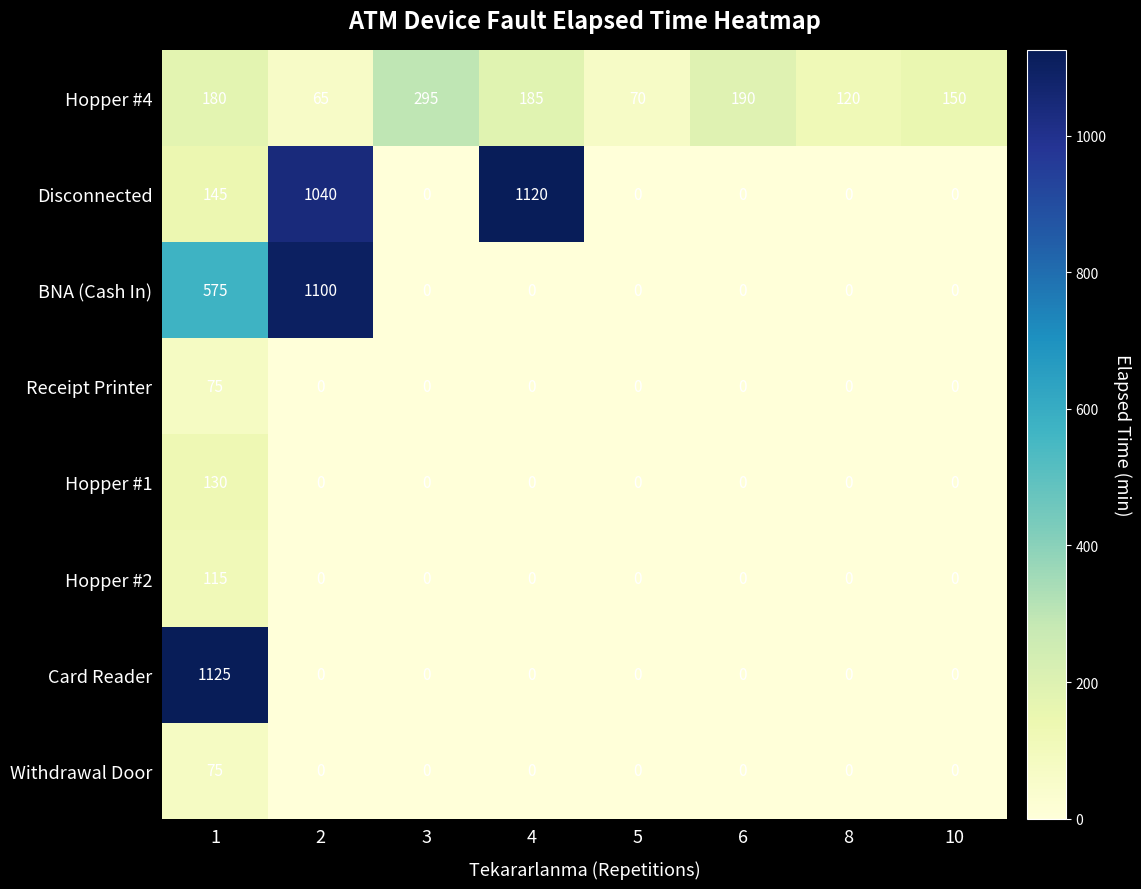

Which series has the largest total across all categories?

Disconnected